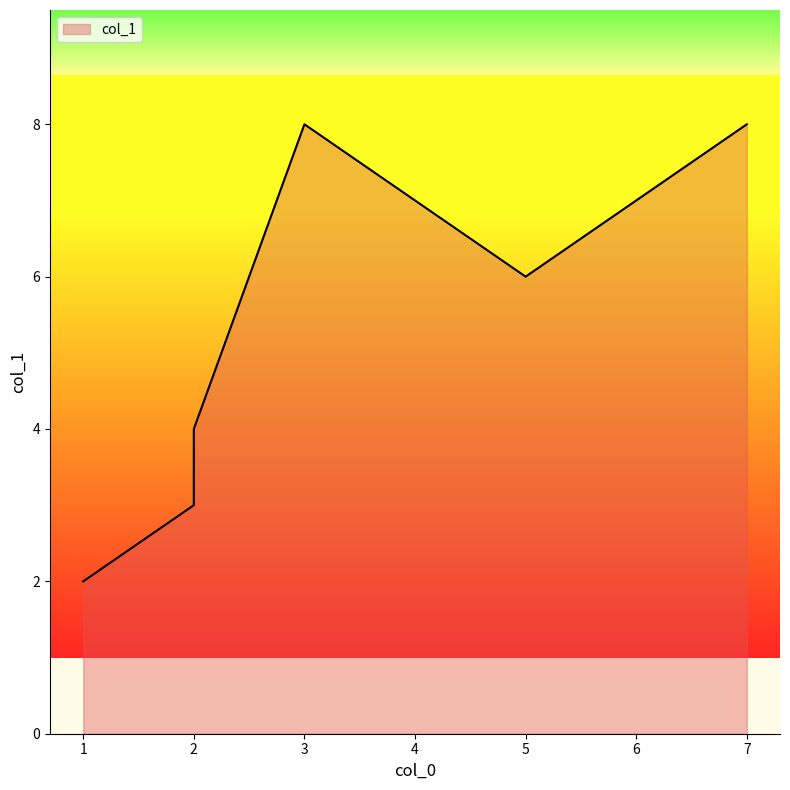

What is the change in value from 1 to 7?

+6